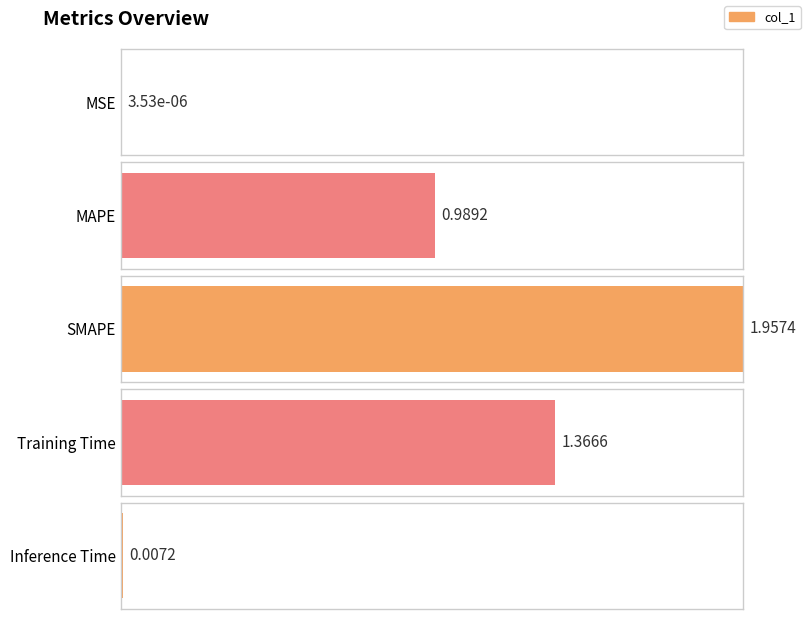

True or false: the data shows 0.0 at MSE.

True